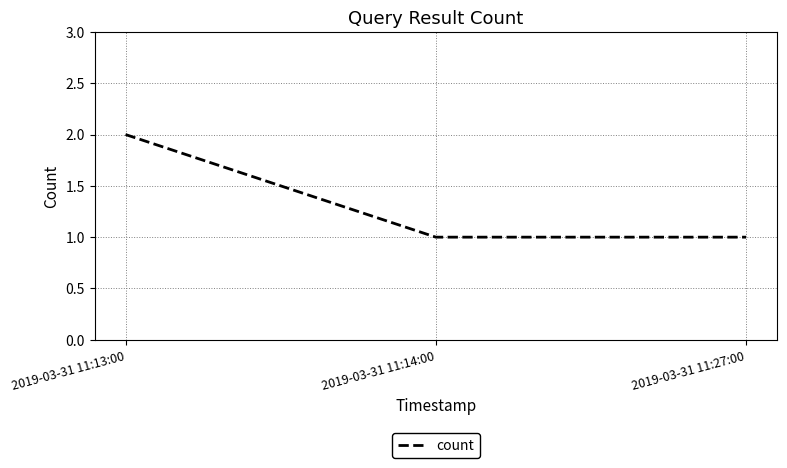

True or false: the data shows 3 at 2019-03-31 11:13:00.

False